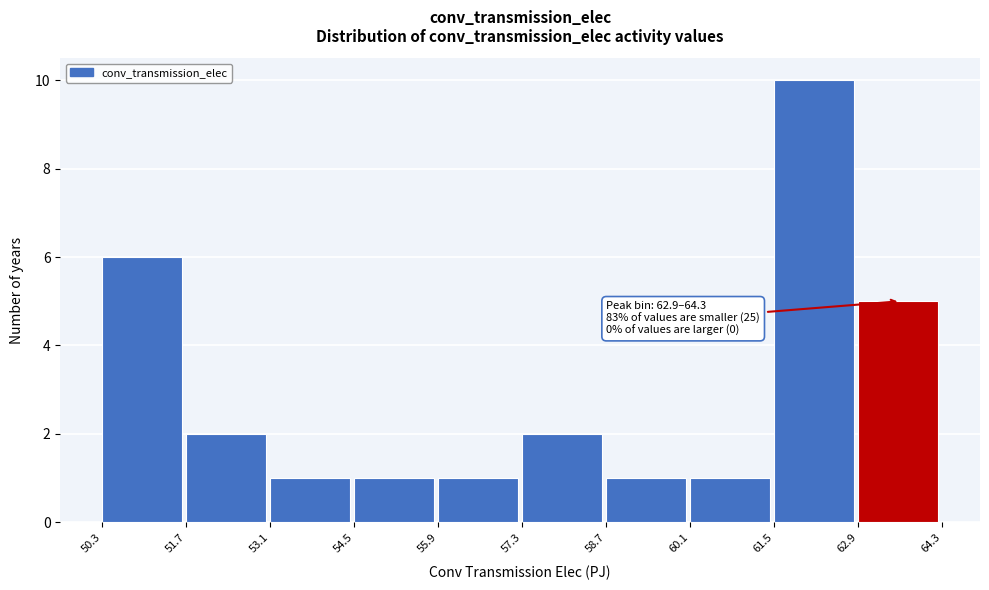

Which range on the x-axis has the tallest bar?

61.5 to 62.9